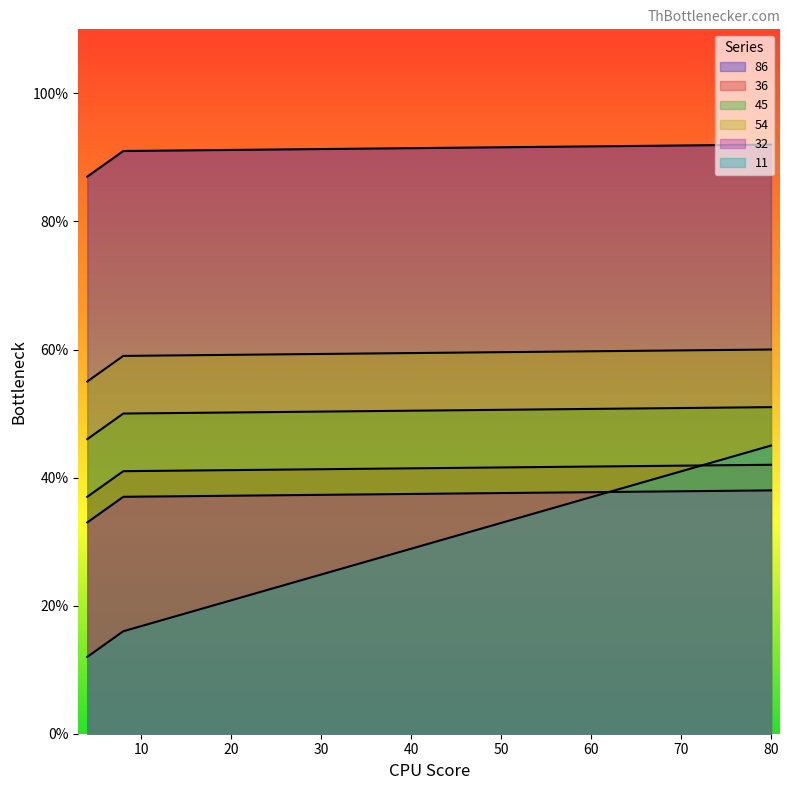

True or false: 54 and 45 intersect in this chart.

False